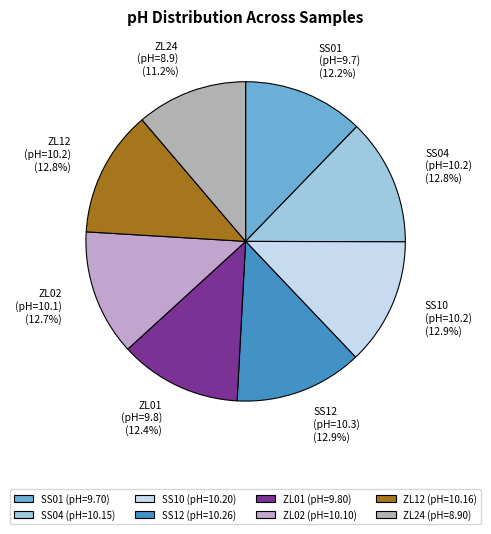

Is there any slice that represents more than half of the pie?

No